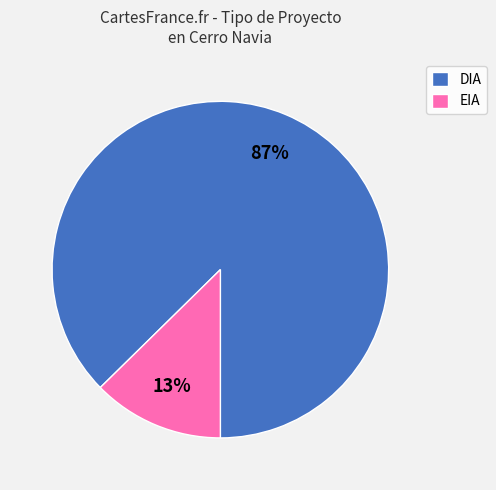

Is the sum of DIA and EIA greater than half?

Yes